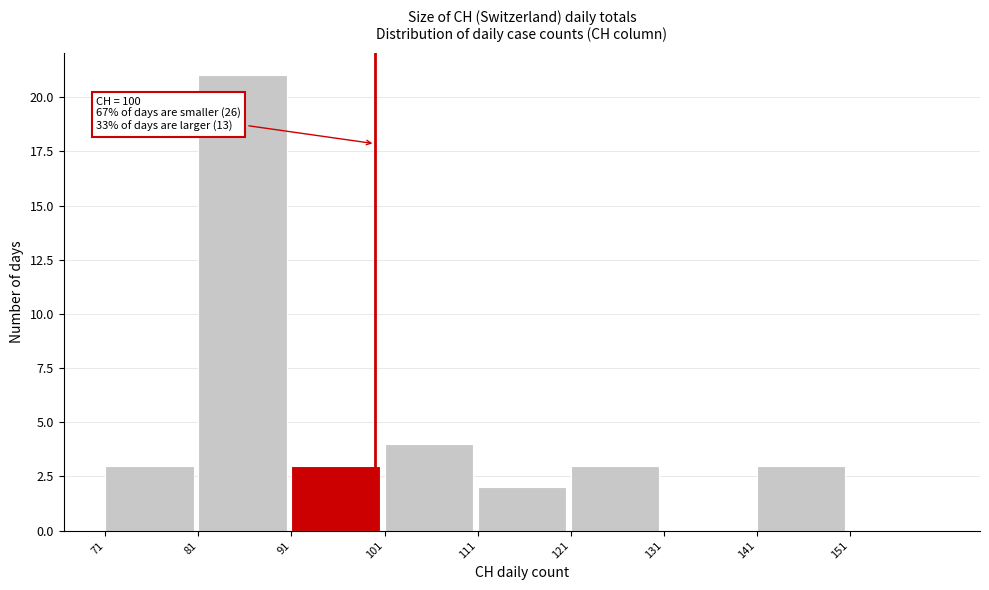

Which range on the x-axis has the tallest bar?

81 to 91